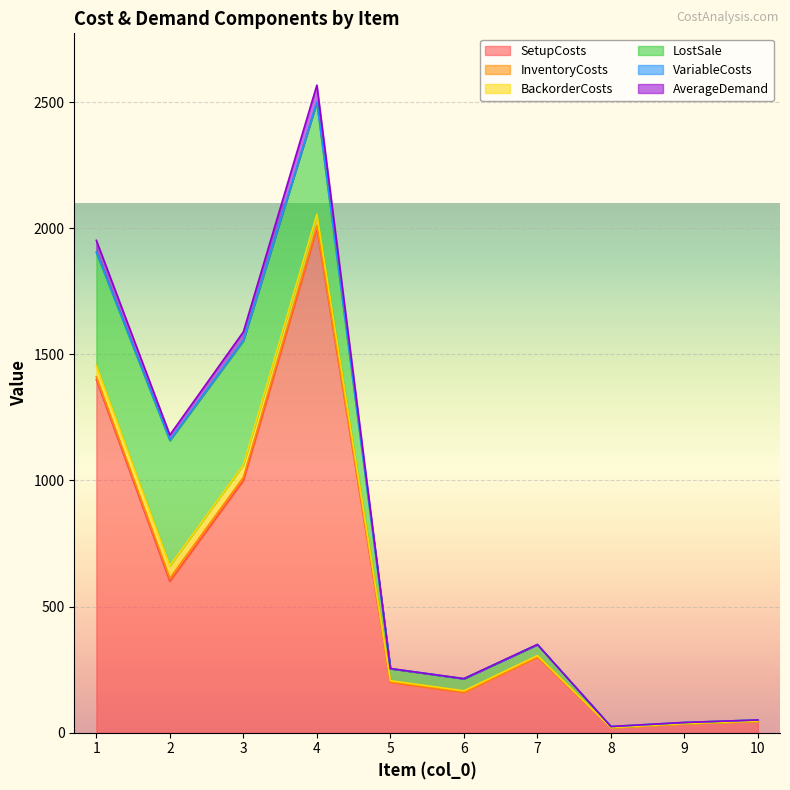

True or false: LostSale and SetupCosts cross at least once.

False